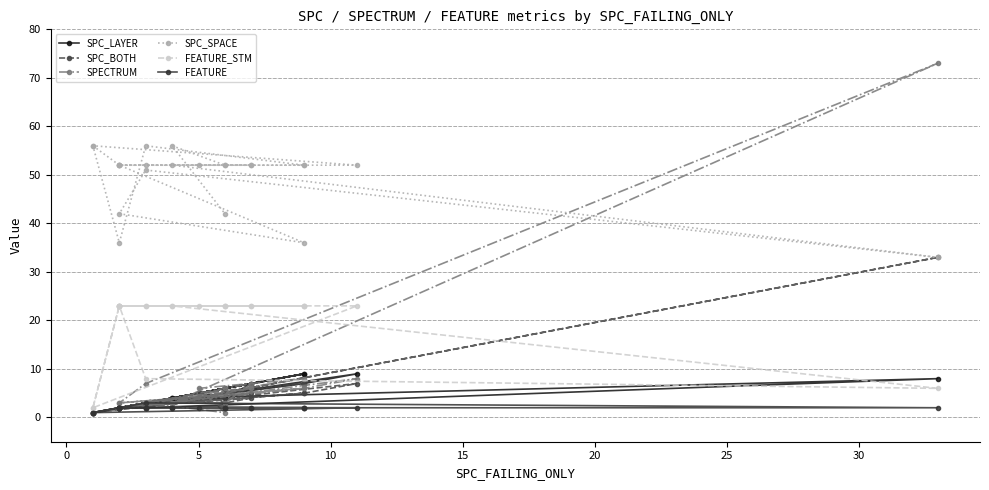

The SPC_LAYER series shows 3 at 19. True or false?

False